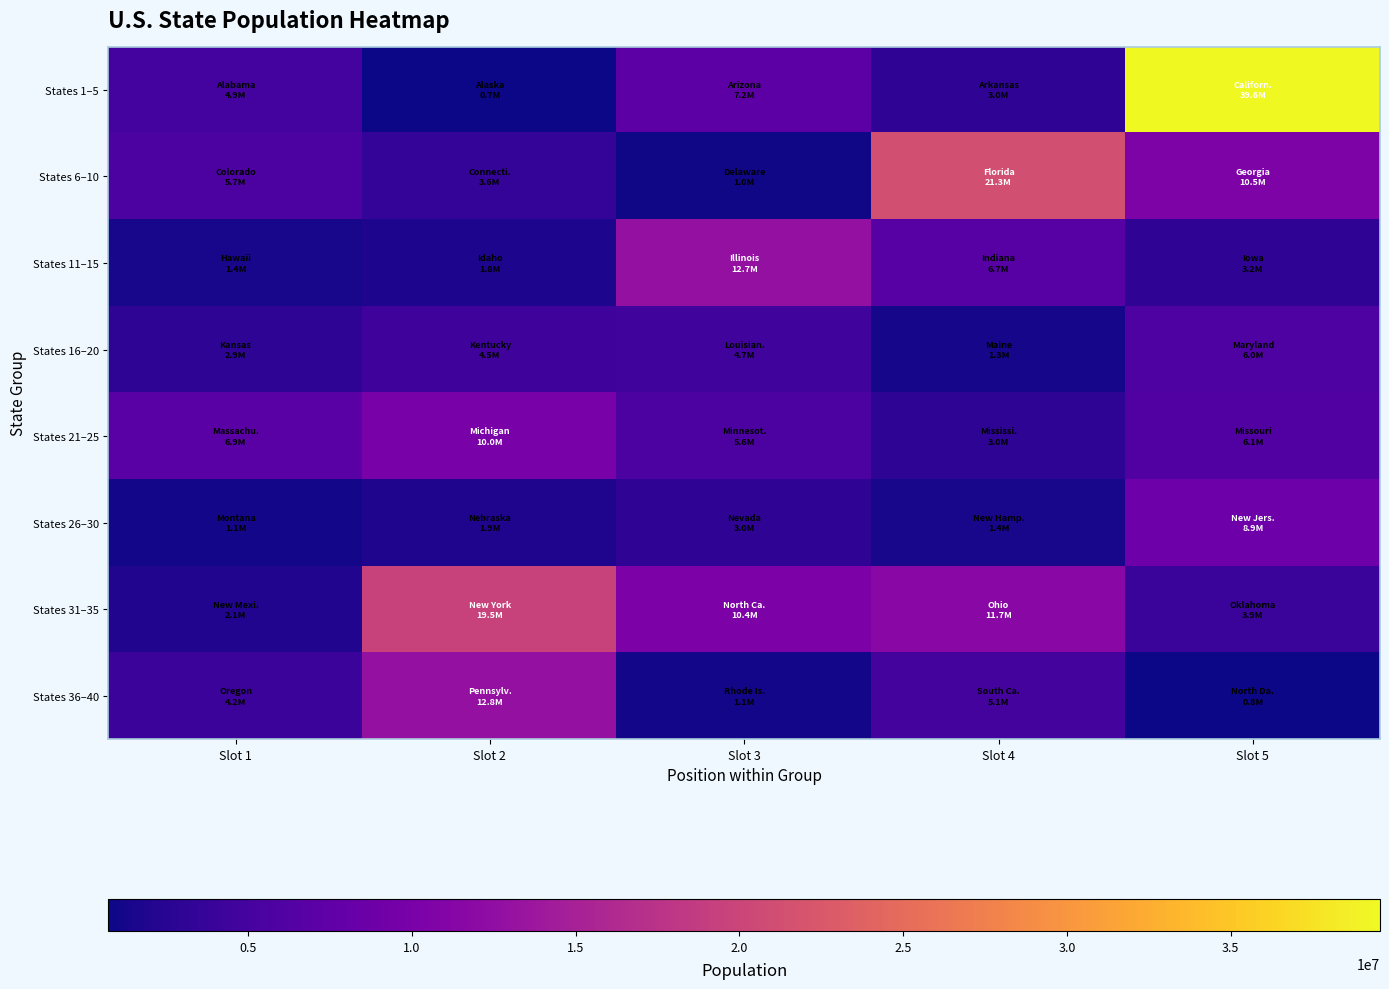

Between Slot 3 and Slot 5, which series saw the biggest shift?

States 1–5